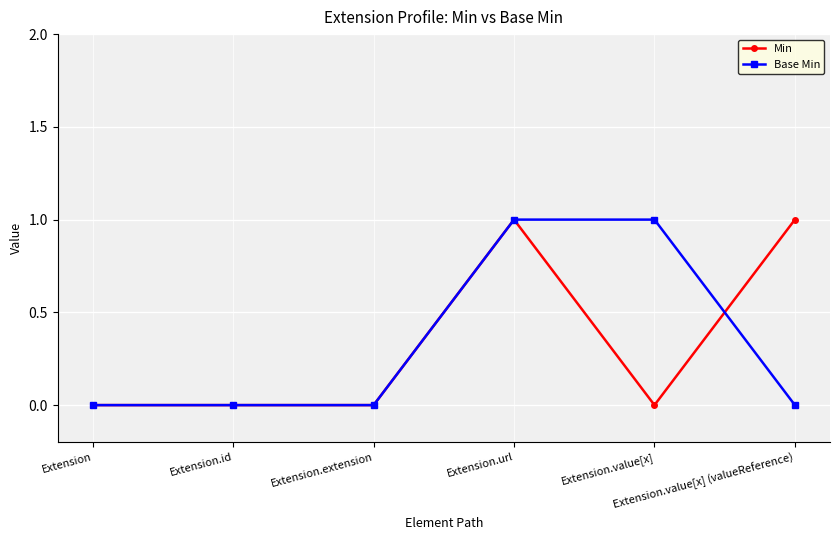

Reading right to left, list all the values displayed in this chart.

Min: 1	0	1	0	0	0
Base Min: 0	1	1	0	0	0